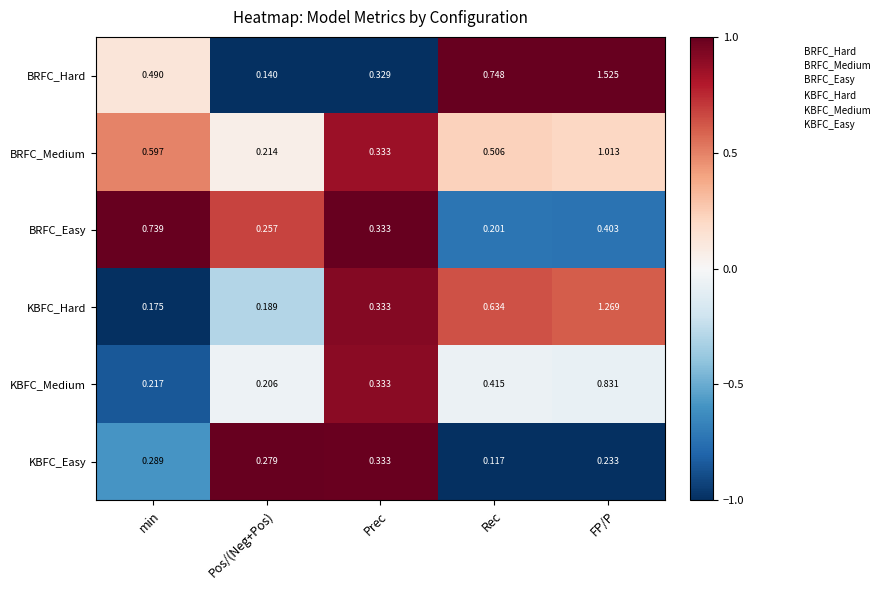

At which category is the sum across all series the highest?

FP/P